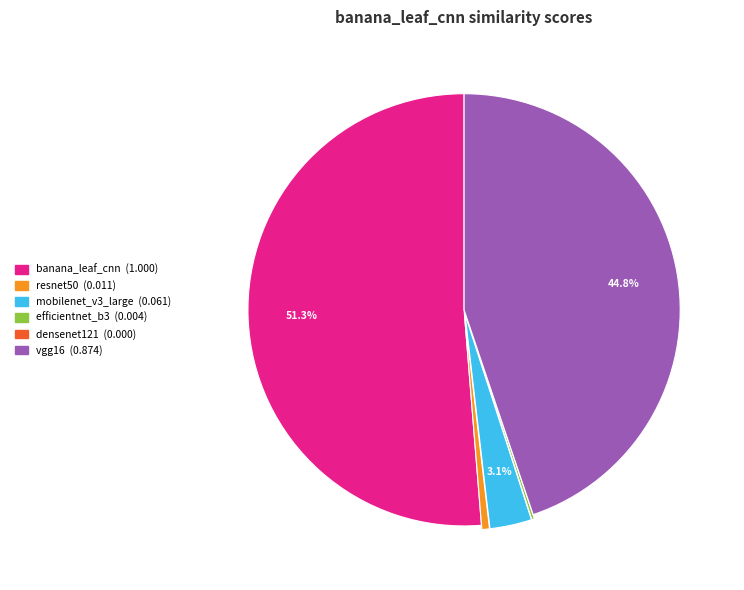

How much of the chart is everything except banana_leaf_cnn?

48.7%